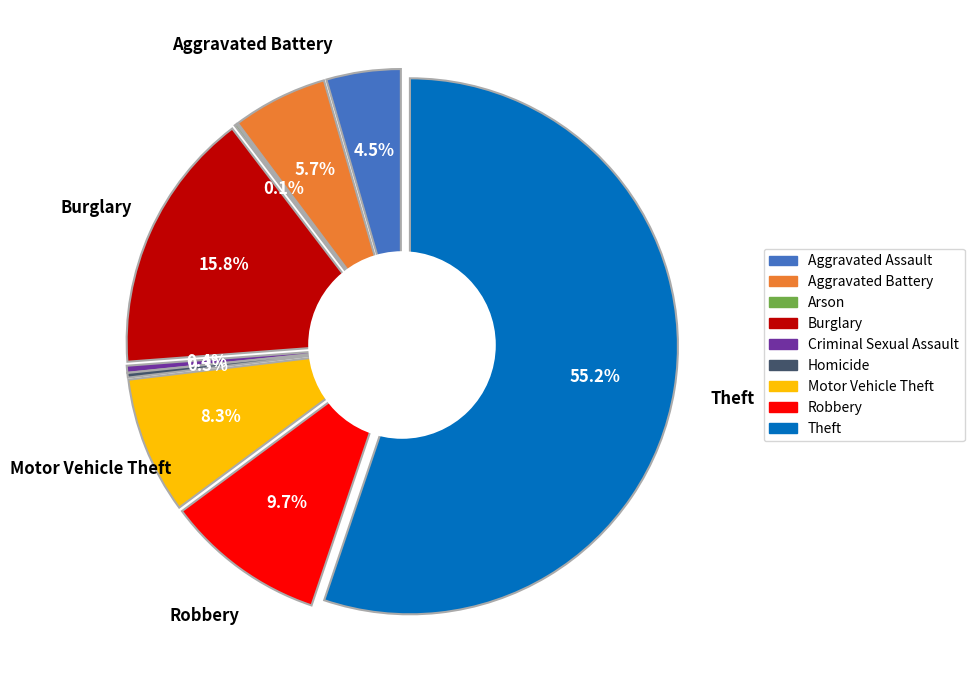

Is there any slice that represents more than half of the pie?

Yes